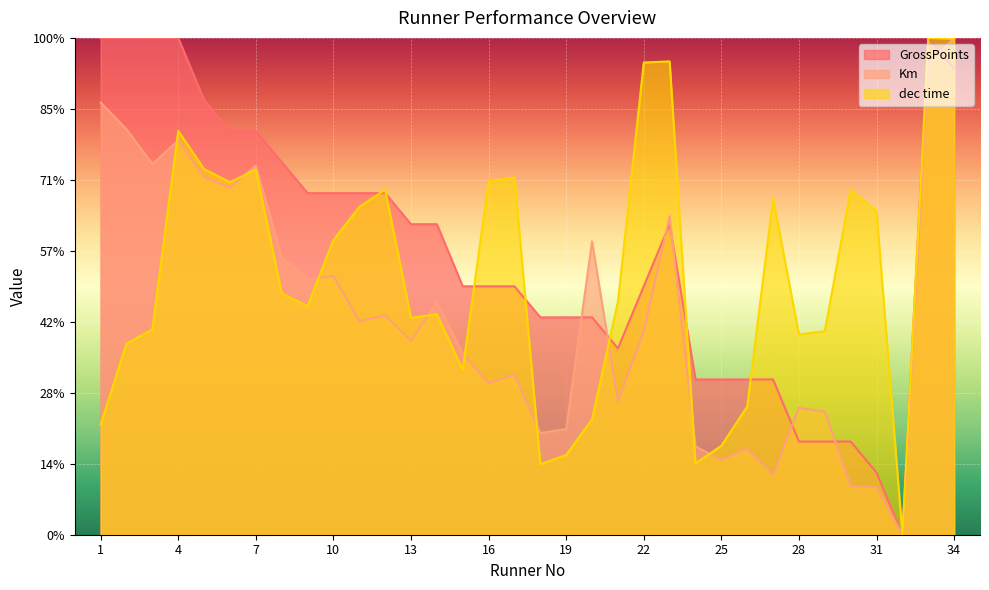

How many values in GrossPoints are above zero?

33